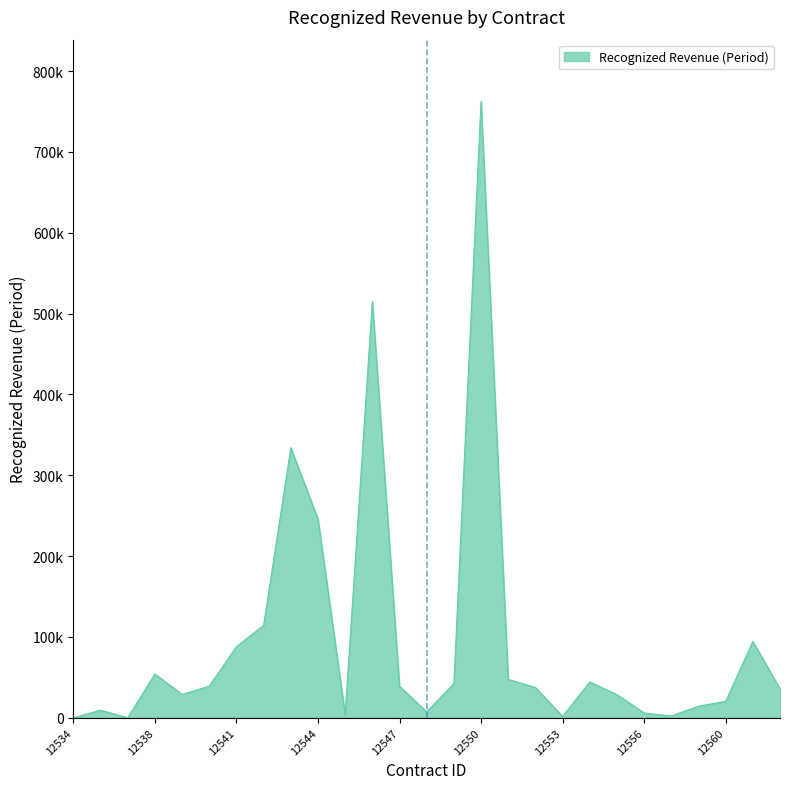

Rank the categories by value from lowest to highest.

12534, 12537, 12553, 12558, 12545, 12556, 12548, 12536, 12559, 12560, 12555, 12539, 12563, 12552, 12547, 12540, 12549, 12554, 12551, 12538, 12541, 12561, 12542, 12544, 12543, 12546, 12550